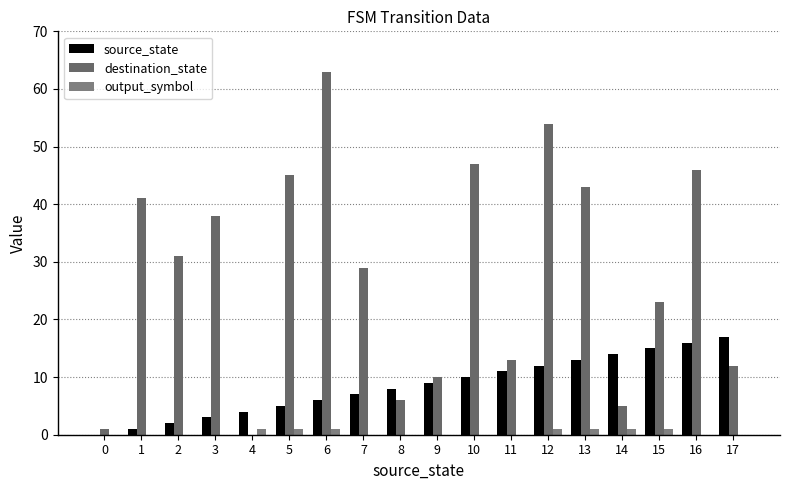

How many data points does each series have?

18